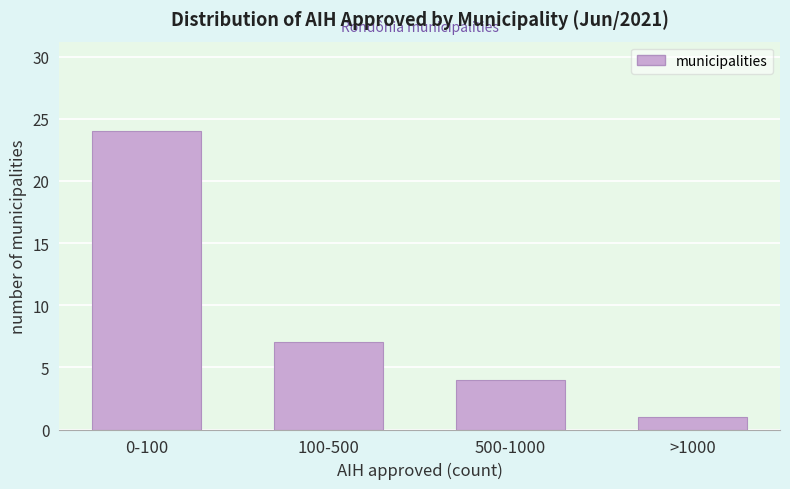

Reading right to left, extract all data points from this chart.

1	4	7	24